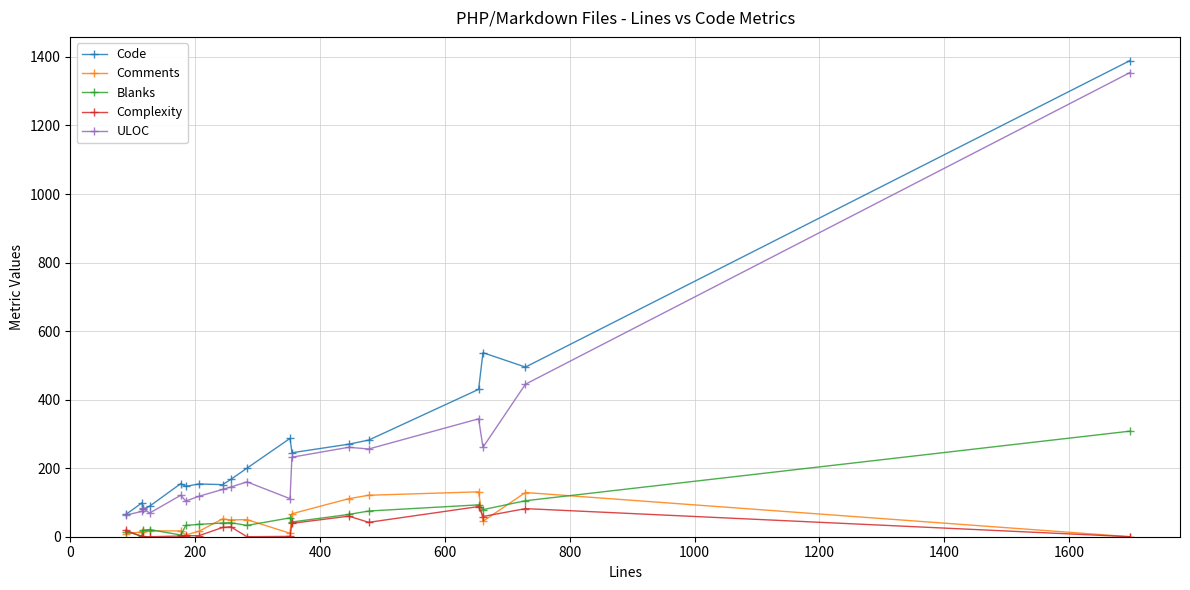

True or false: ULOC has more than 1 interior local peaks.

True